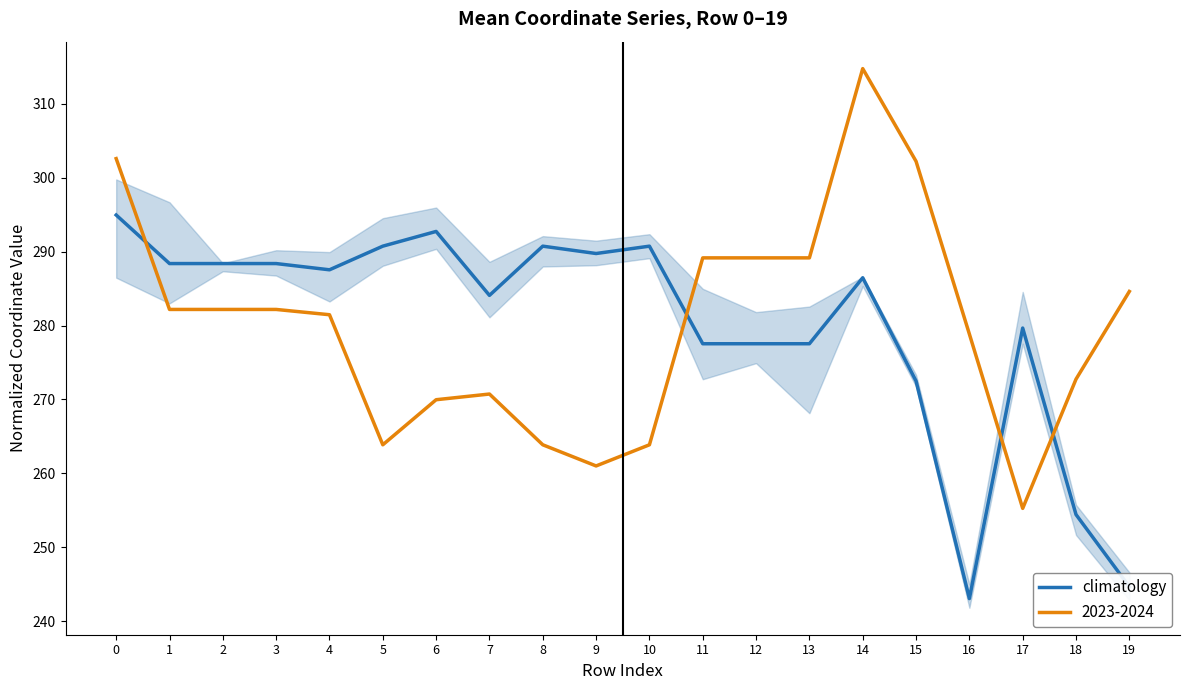

Reading right to left, extract all data points from this chart.

244.7	254.4	279.7	243.0	272.5	286.5	277.5	277.5	277.5	290.8	289.8	290.8	284.1	292.7	290.8	287.6	288.4	288.4	288.4	295.0